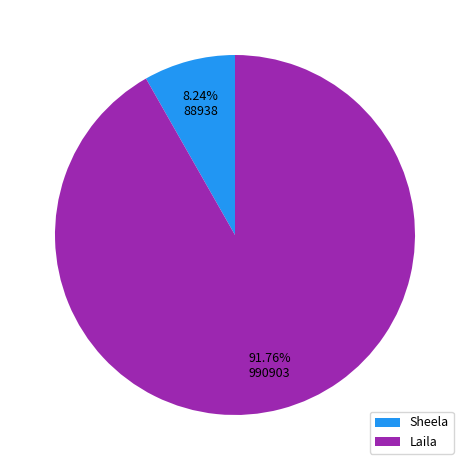

Which slice is the smallest?

Sheela